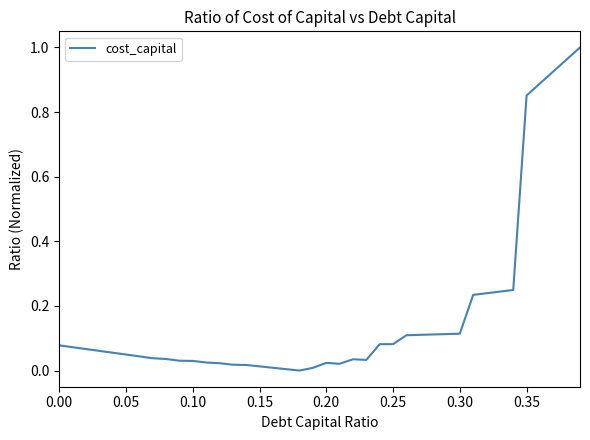

Reading left to right, extract all data points from this chart.

0.1	0.1	0.1	0.1	0.1	0.0	0.0	0.0	0.0	0.0	0.0	0.0	0.0	0.0	0.0	0.0	0.0	0.0	0.0	0.0	0.0	0.0	0.0	0.0	0.1	0.1	0.1	0.1	0.1	0.1	0.1	0.2	0.2	0.2	0.2	0.9	0.9	0.9	1.0	1.0